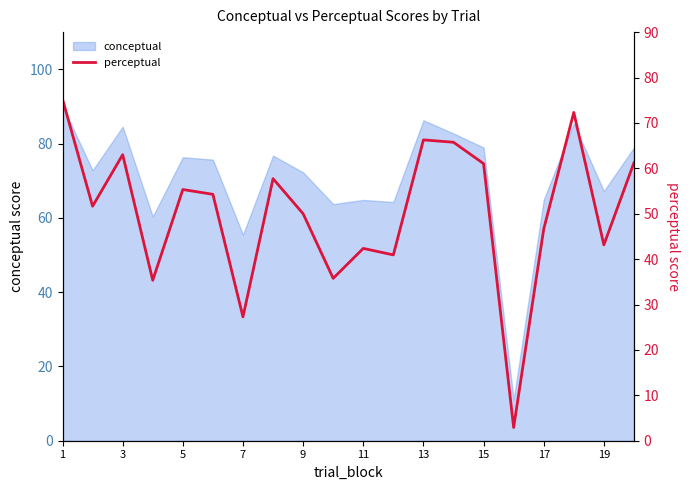

How many interior local valleys (lower than both neighbors) does the data have?

7